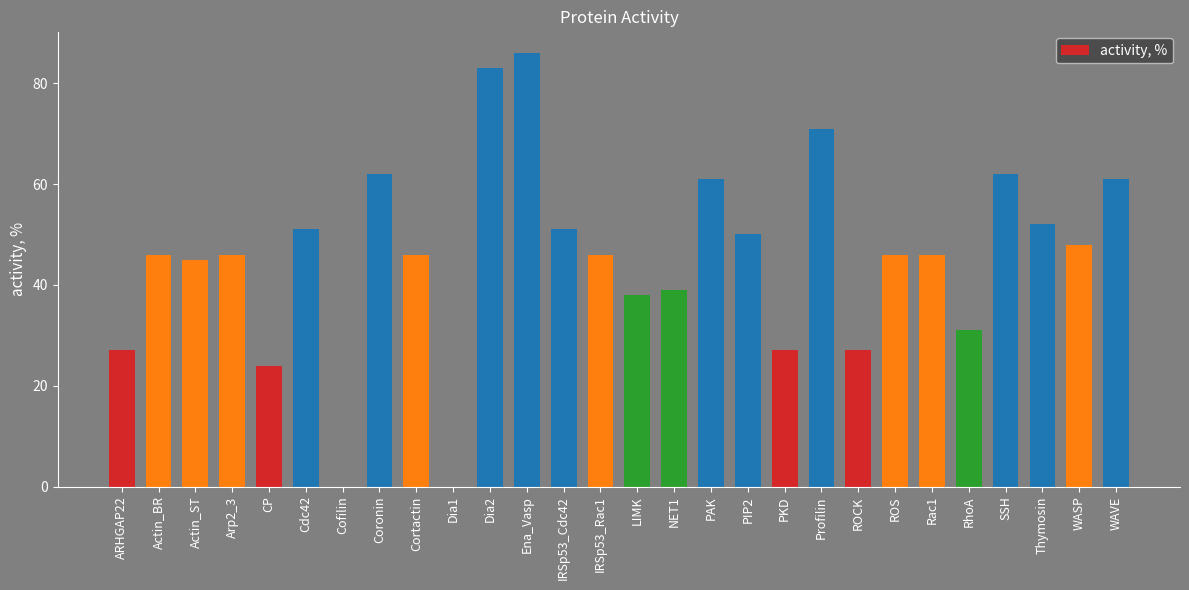

What is the sum of the values at ROS and Dia2?

129